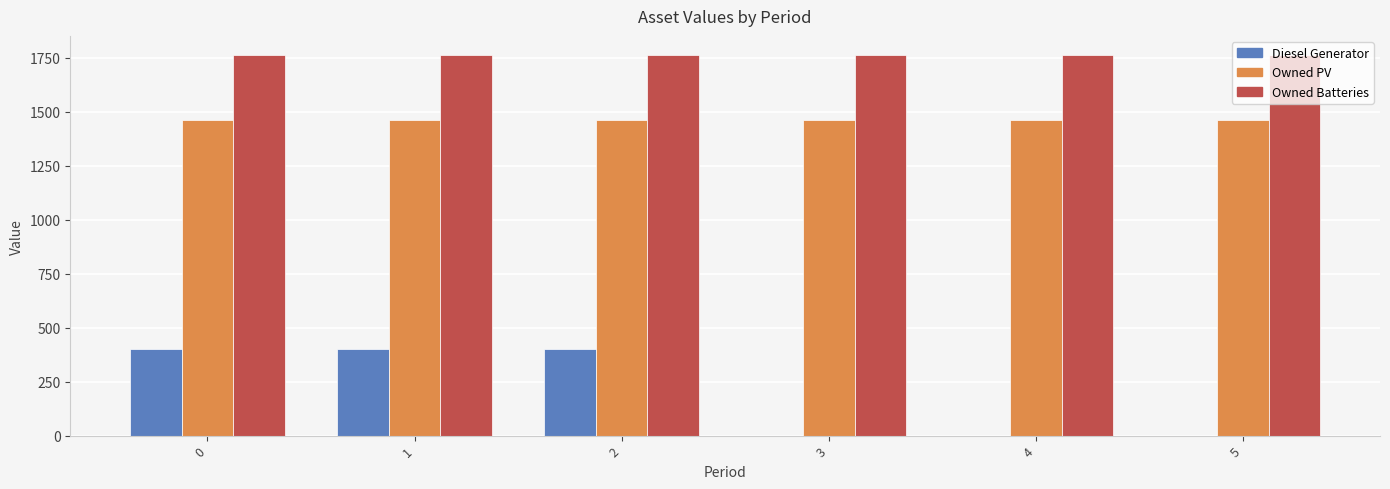

What is the greatest value displayed?

1762